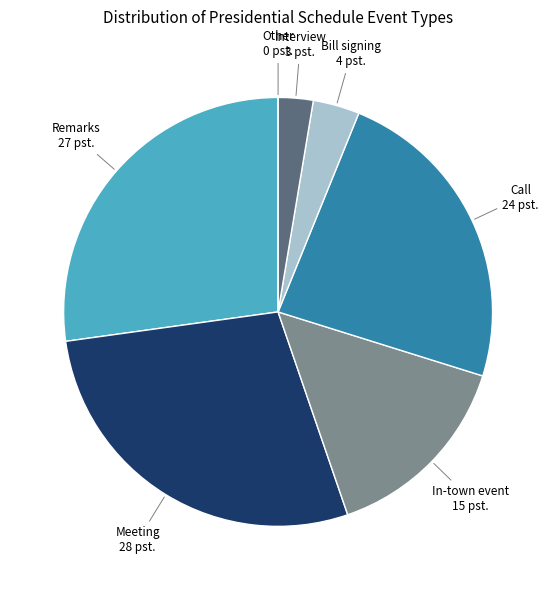

The Call slice represents 24% of the pie. True or false?

True